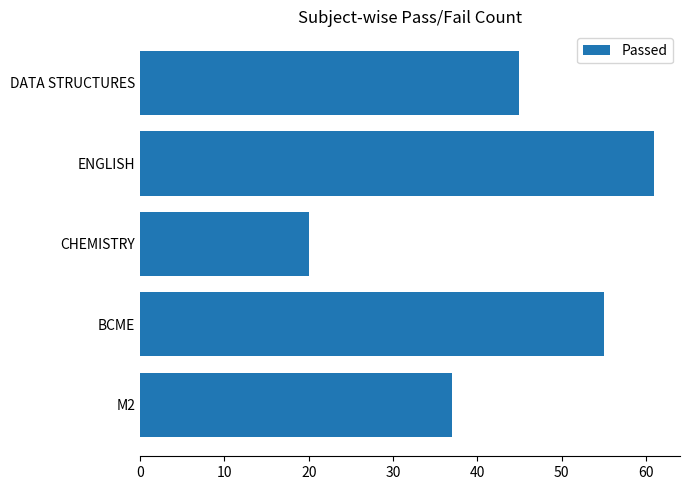

How many values are below 45?

2